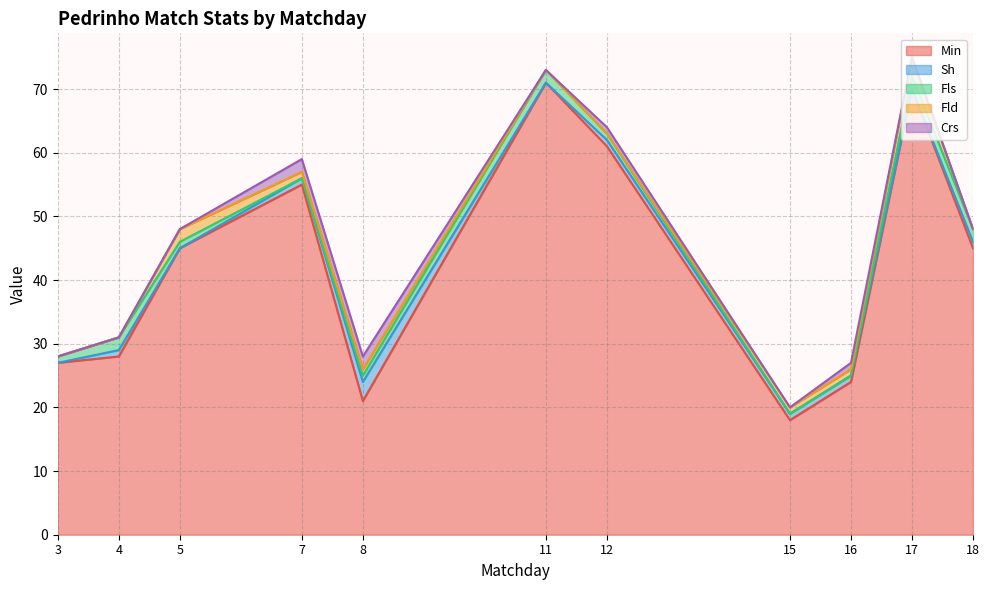

How many interior local peaks does the Min series have?

3